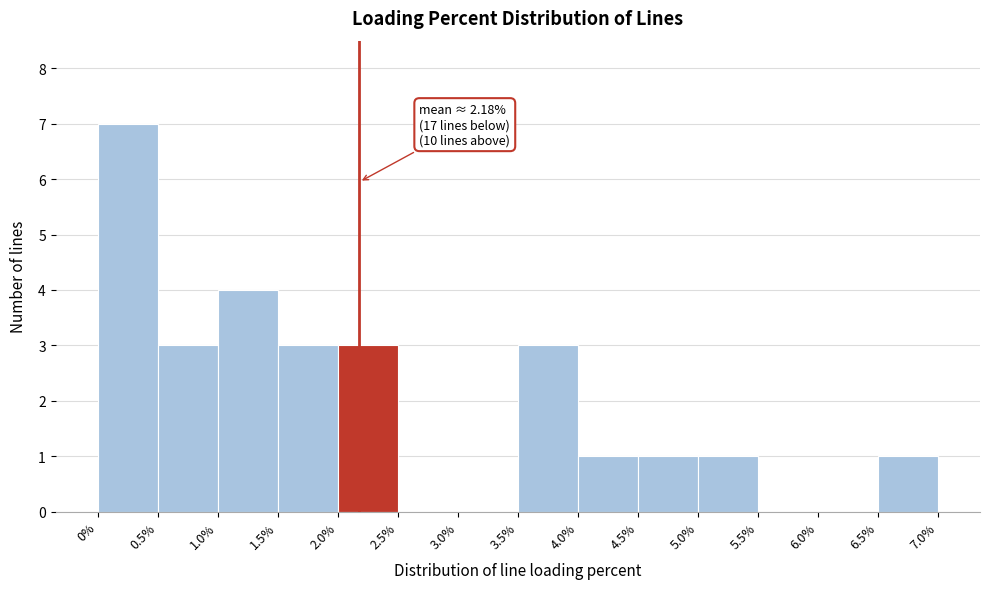

Which range on the x-axis has the tallest bar?

0% to 0.5%